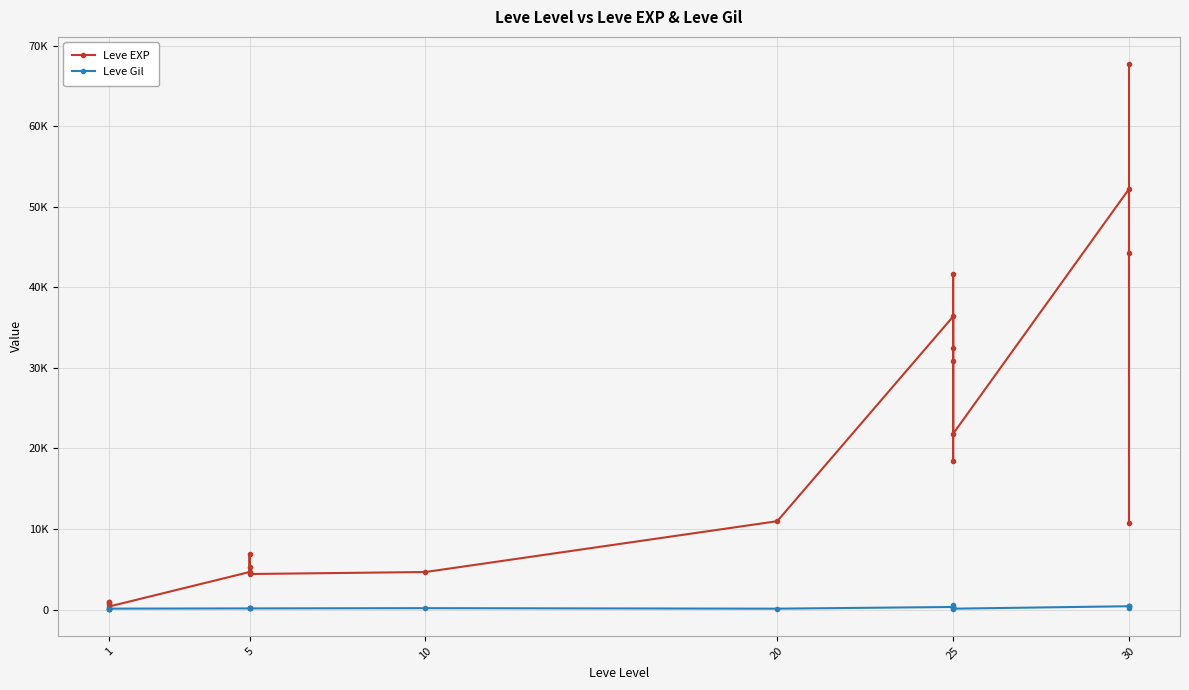

Is it true that Leve EXP equals 9593 at 25?

False